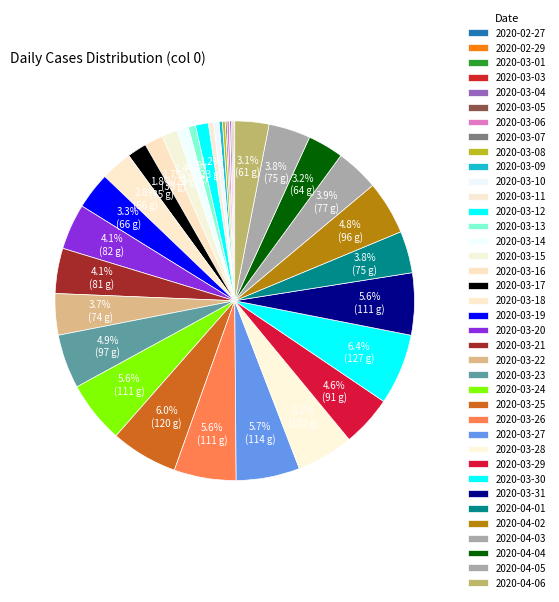

Between 2020-03-22 and 2020-03-31, which is larger?

2020-03-31